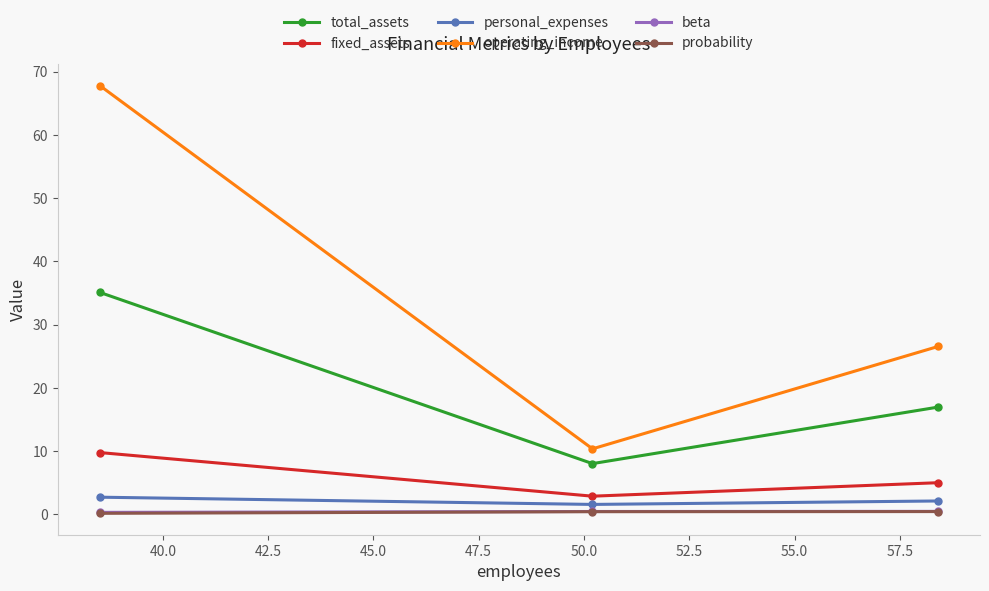

What is the lowest value of the total_assets series?

8.0